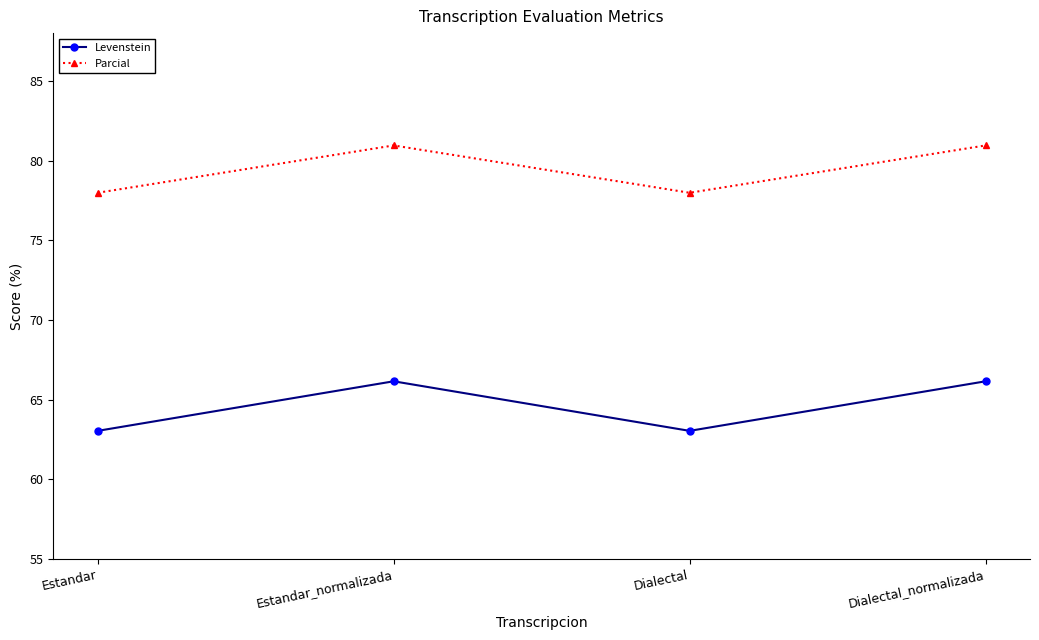

Read the Parcial value at Estandar_normalizada.

81.0